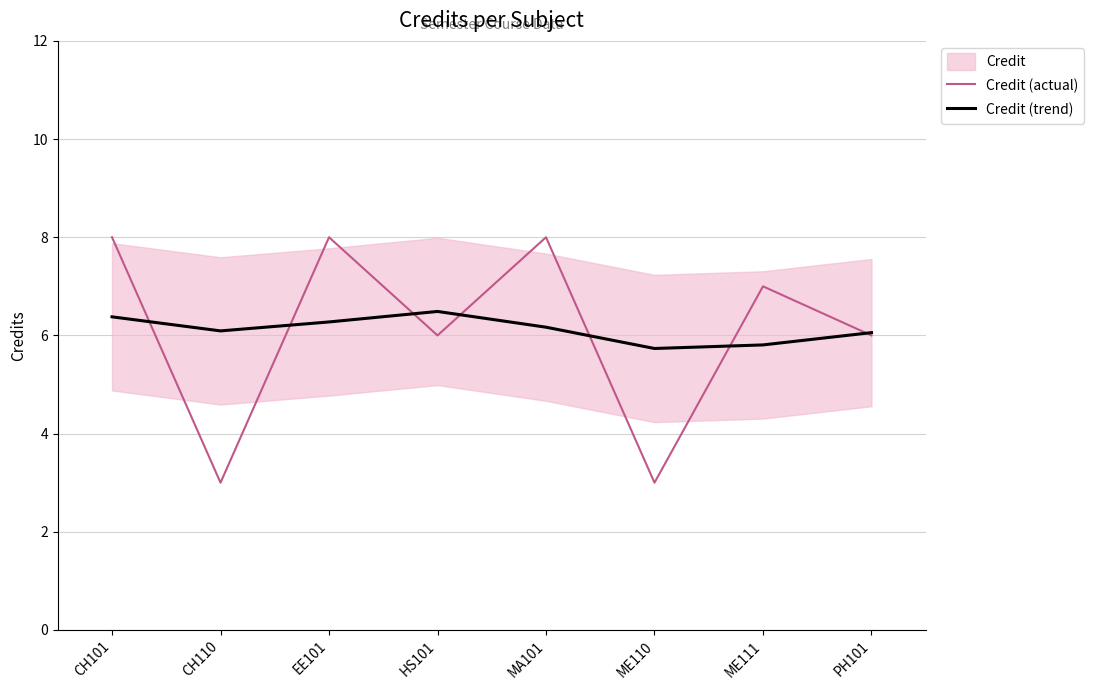

What is the difference between the maximum and minimum values in the Credit (trend) series?

0.8